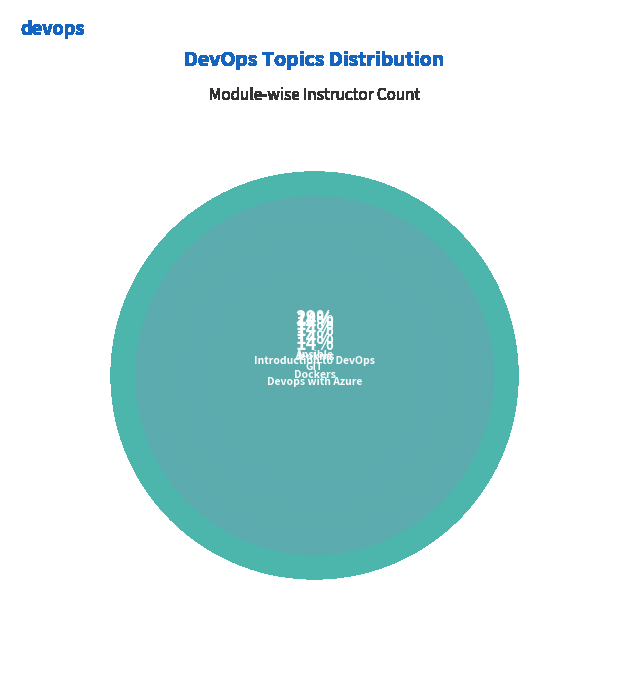

What is the smallest slice in the pie chart?

Introduction to DevOps